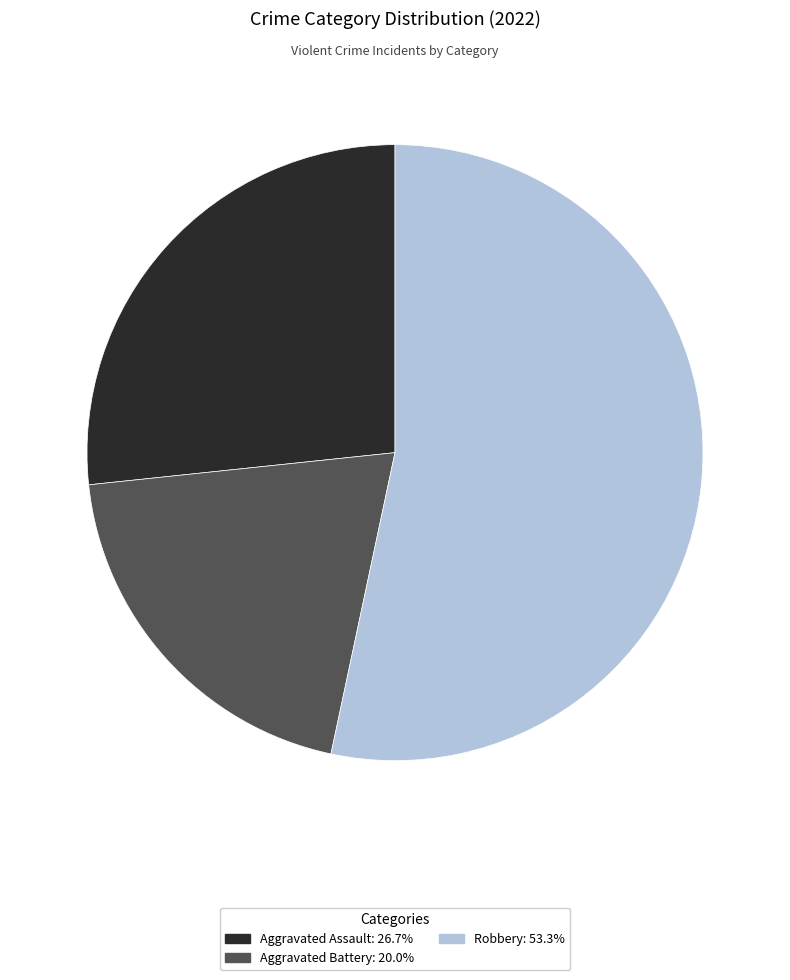

Is there a majority slice in this chart?

Yes